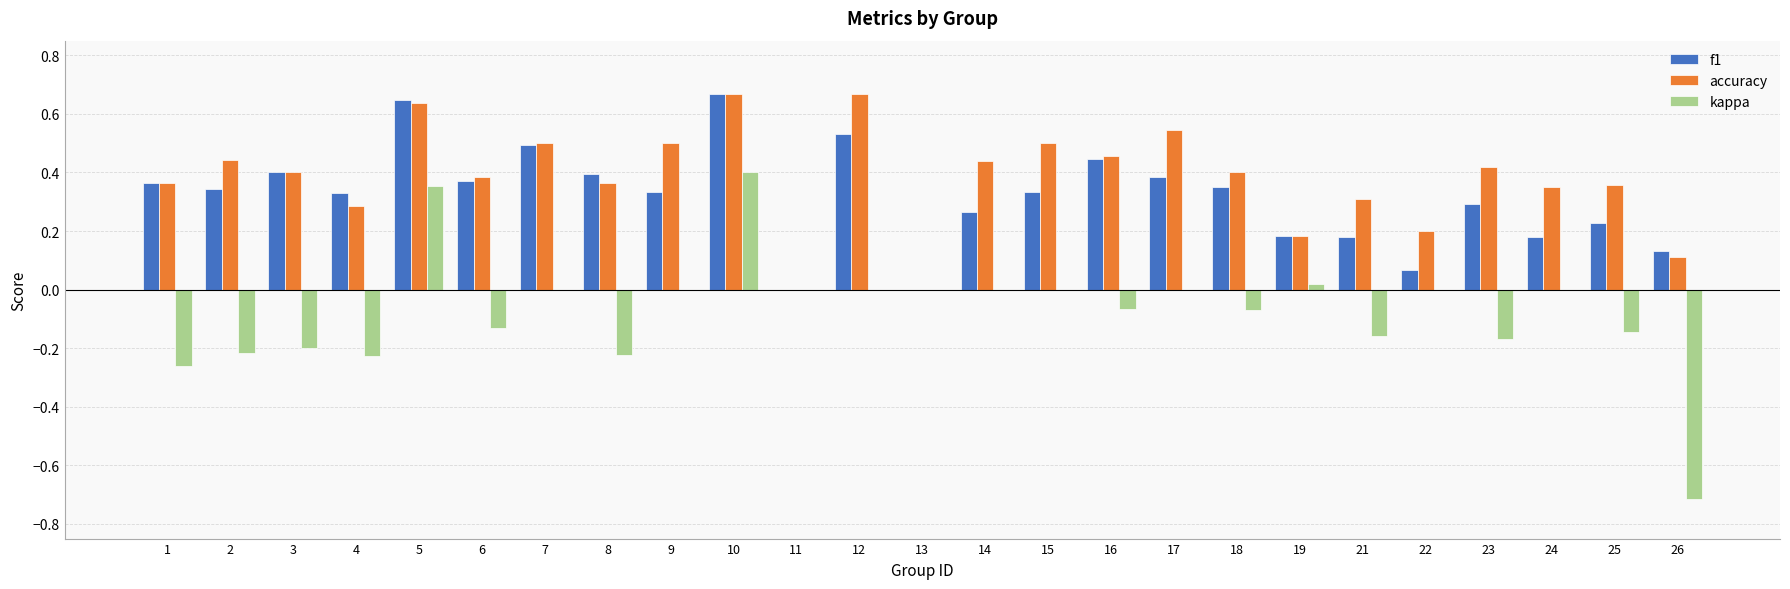

Which series has the largest range (max minus min)?

kappa